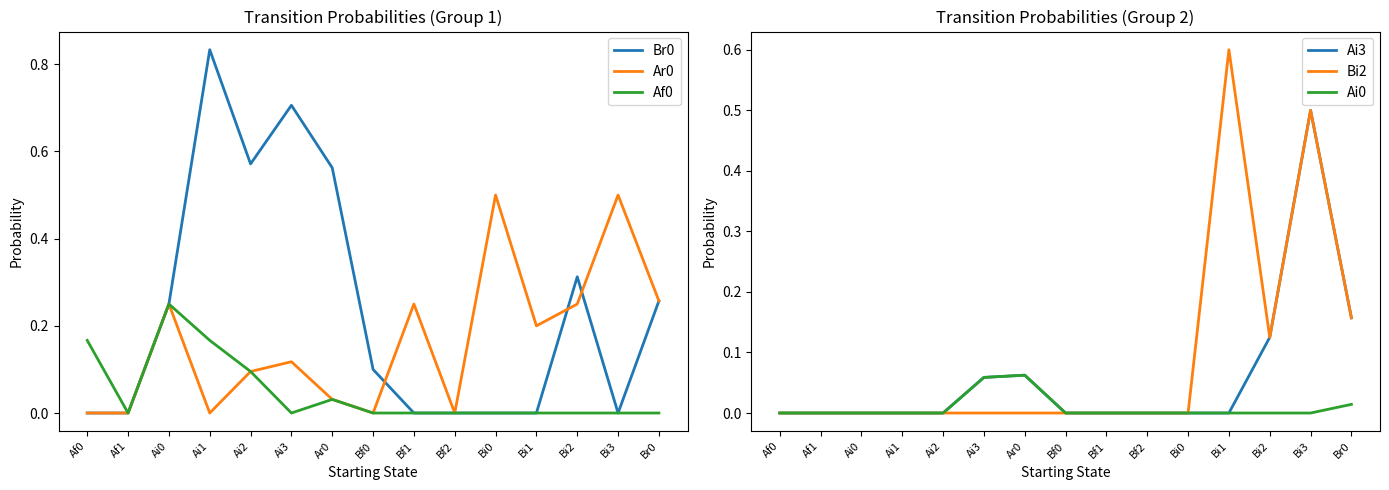

True or false: Bi2 and Af0 intersect in this chart.

False